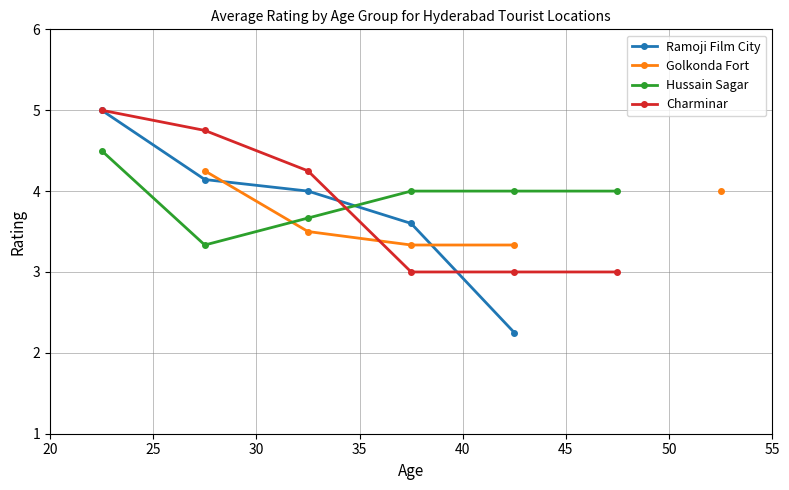

What is the highest value of the Hussain Sagar series?

4.5